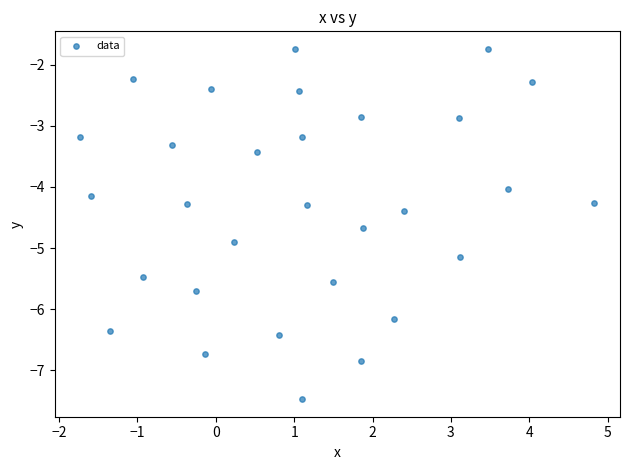

What is the range of Y values (max minus min)?

5.7